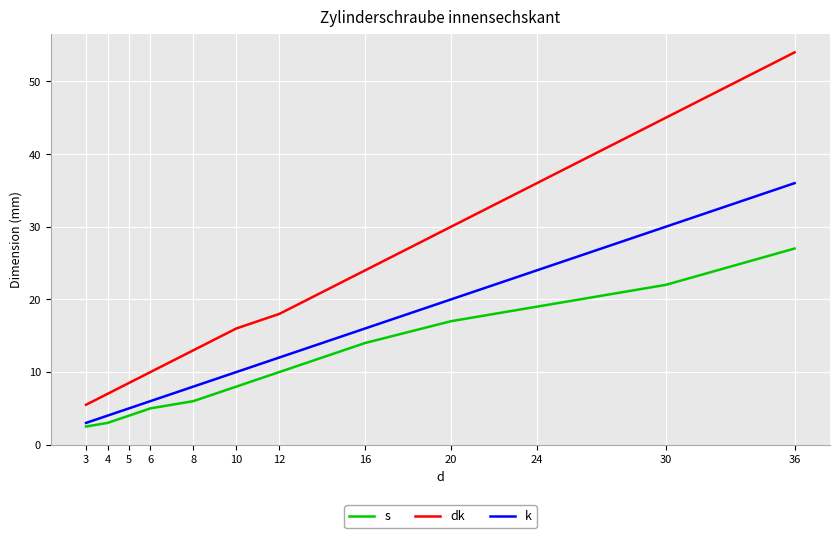

Rank the series at 6 from lowest to highest value.

s, k, dk